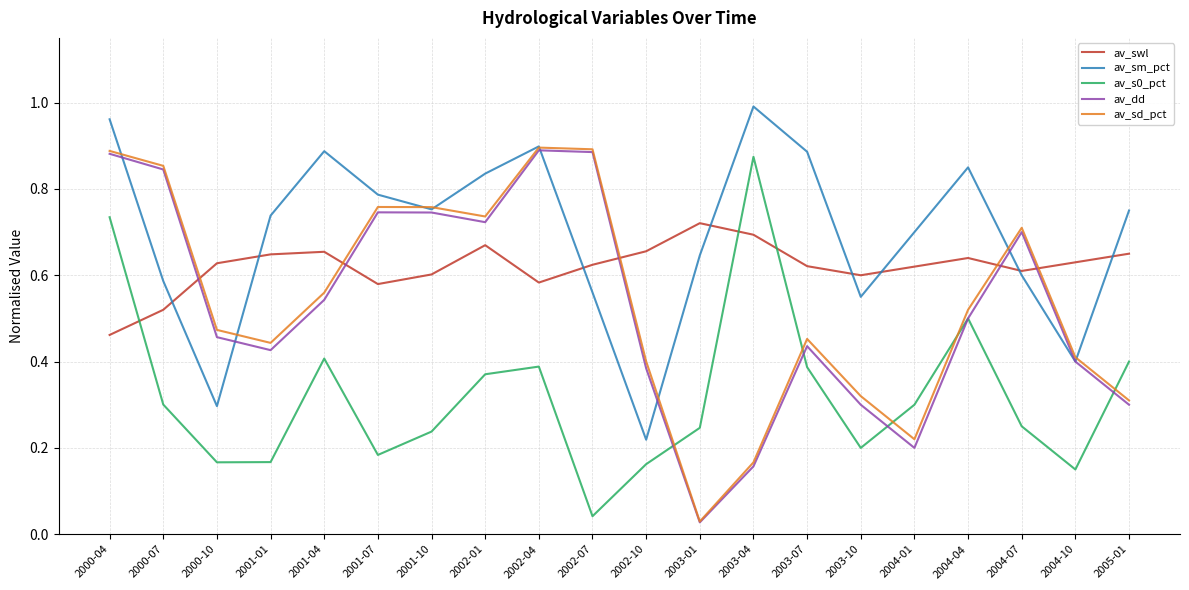

True or false: av_s0_pct has a value of 0.2 at 2003-10.

True